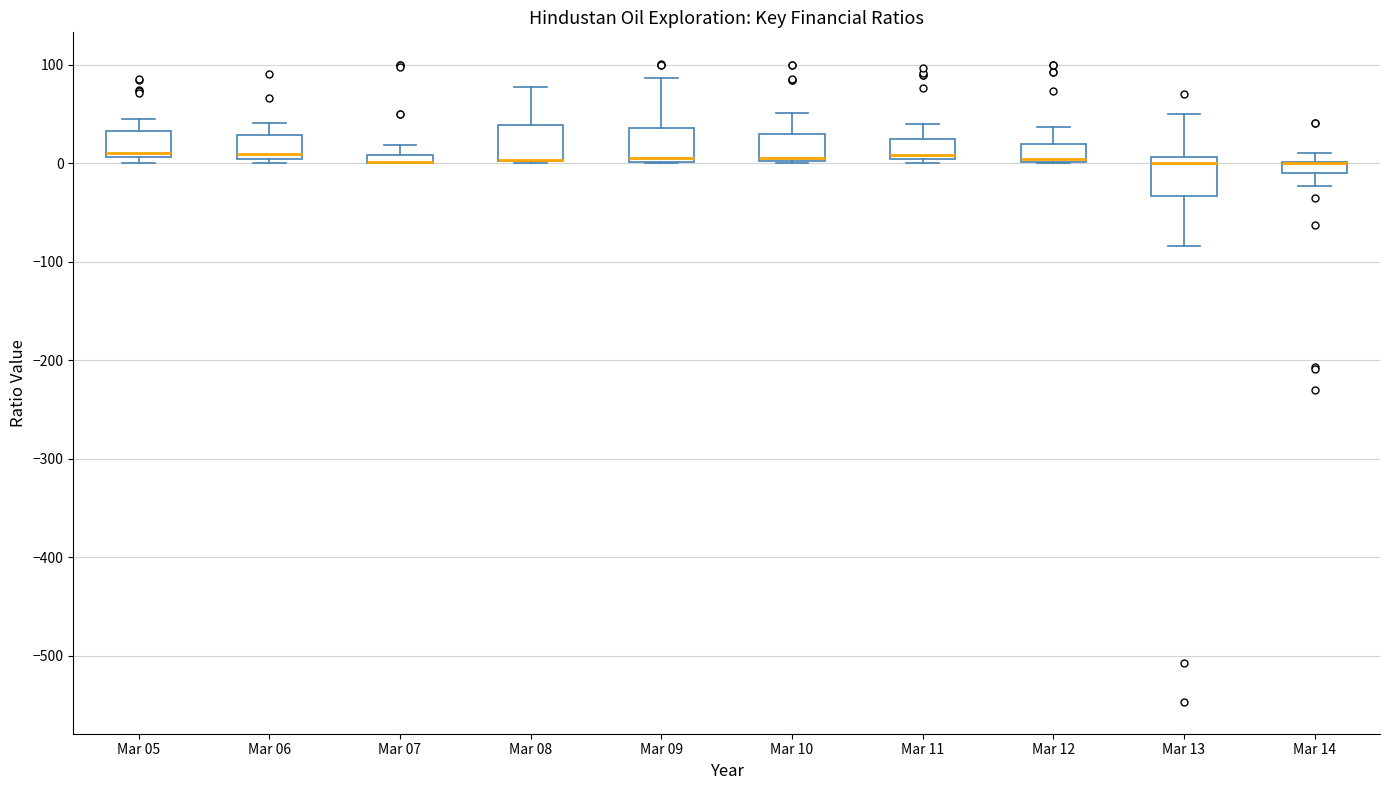

Where is the lower edge of the box for Mar 10 on the y-axis? The values are not printed on the chart, so give them approximately, as read against the axis.

0